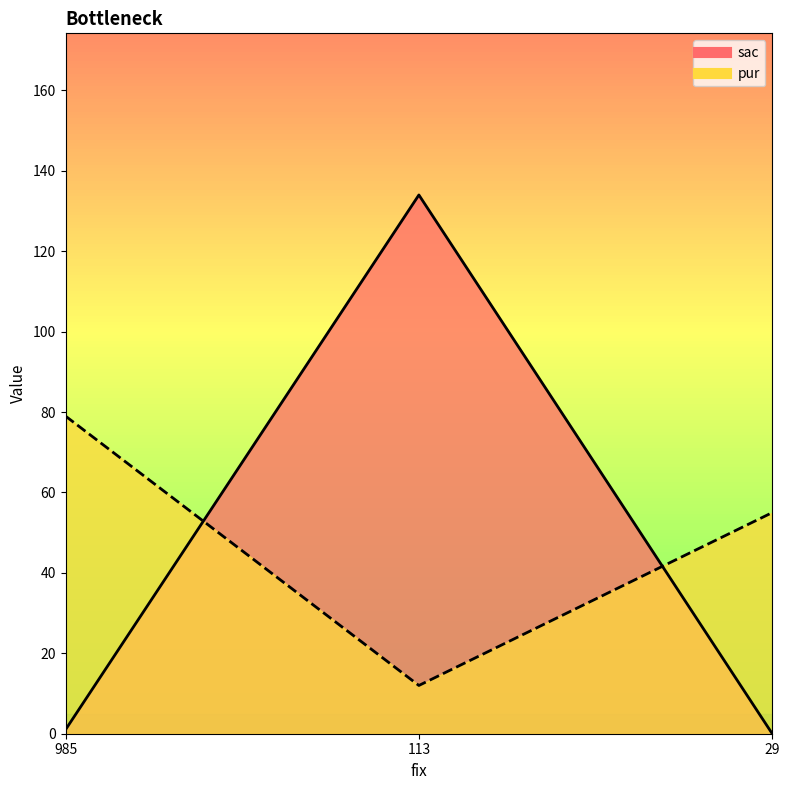

List the series in order of their overall mean, lowest first.

sac, pur